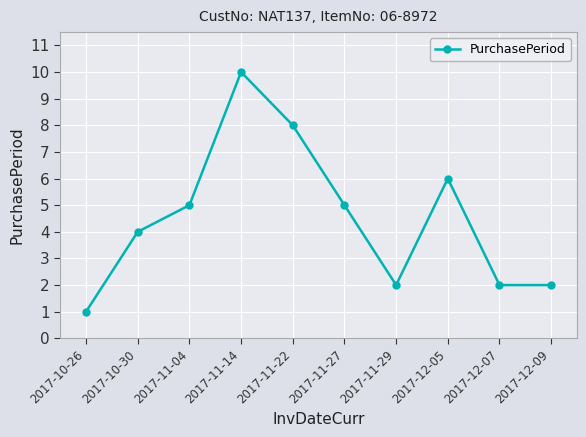

Read the value at 2017-10-30.

4